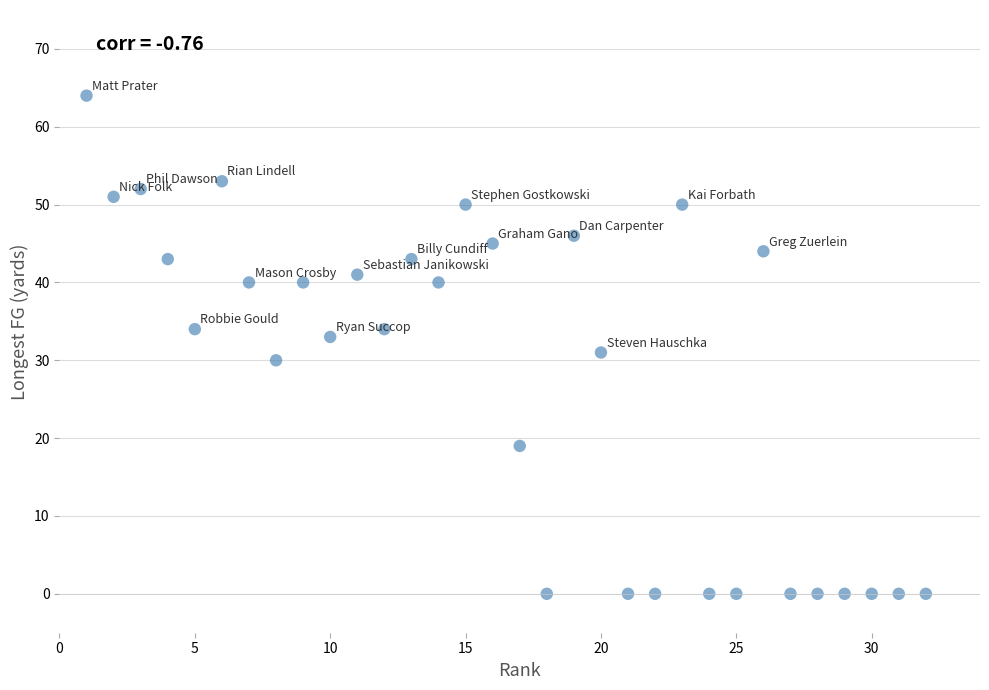

What is the range of Y values (max minus min)?

64